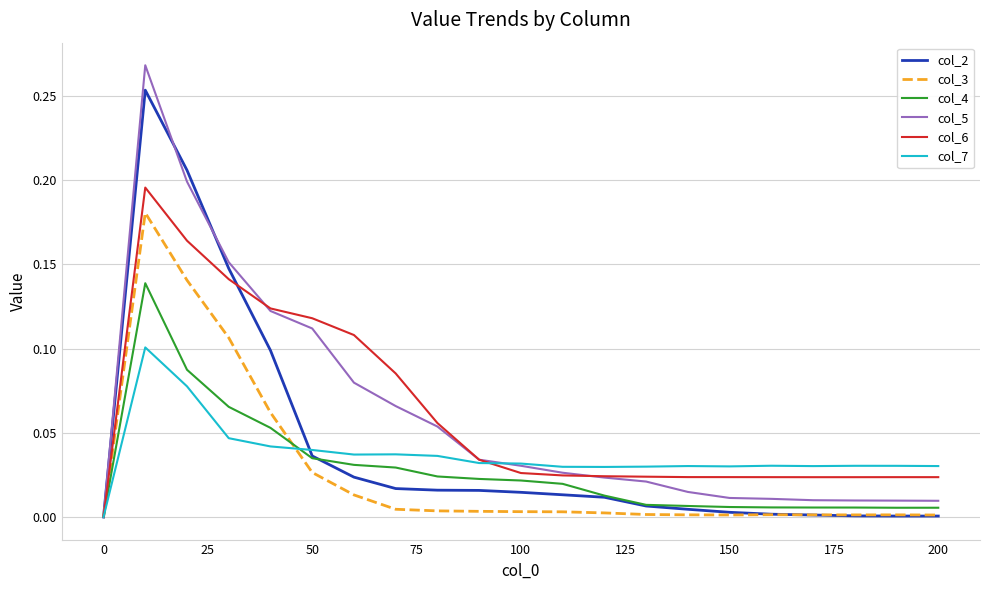

Which series has the largest range (max minus min)?

col_5